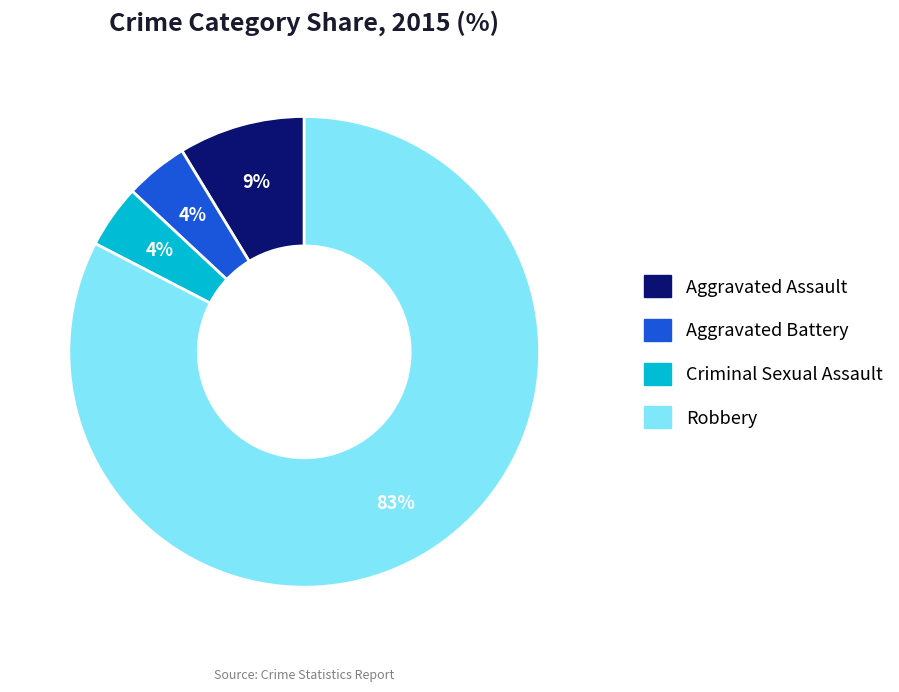

Does Robbery account for over 50% of the chart?

Yes